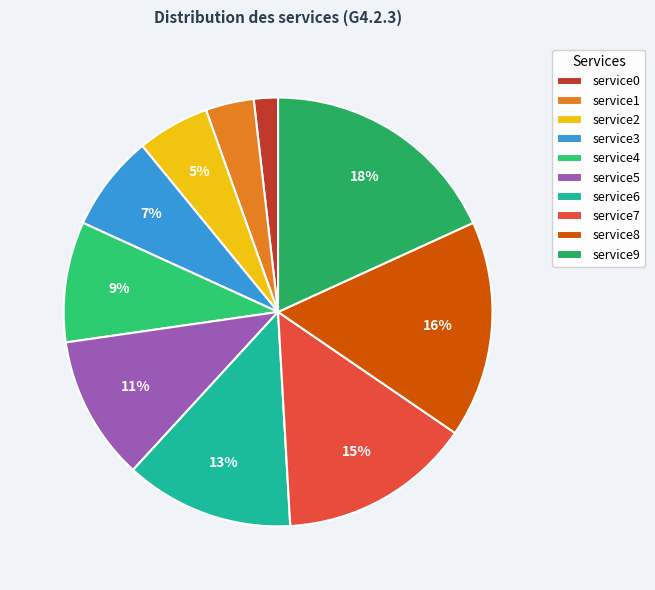

What is the ratio of the value at service2 to the value at service9?

0.3